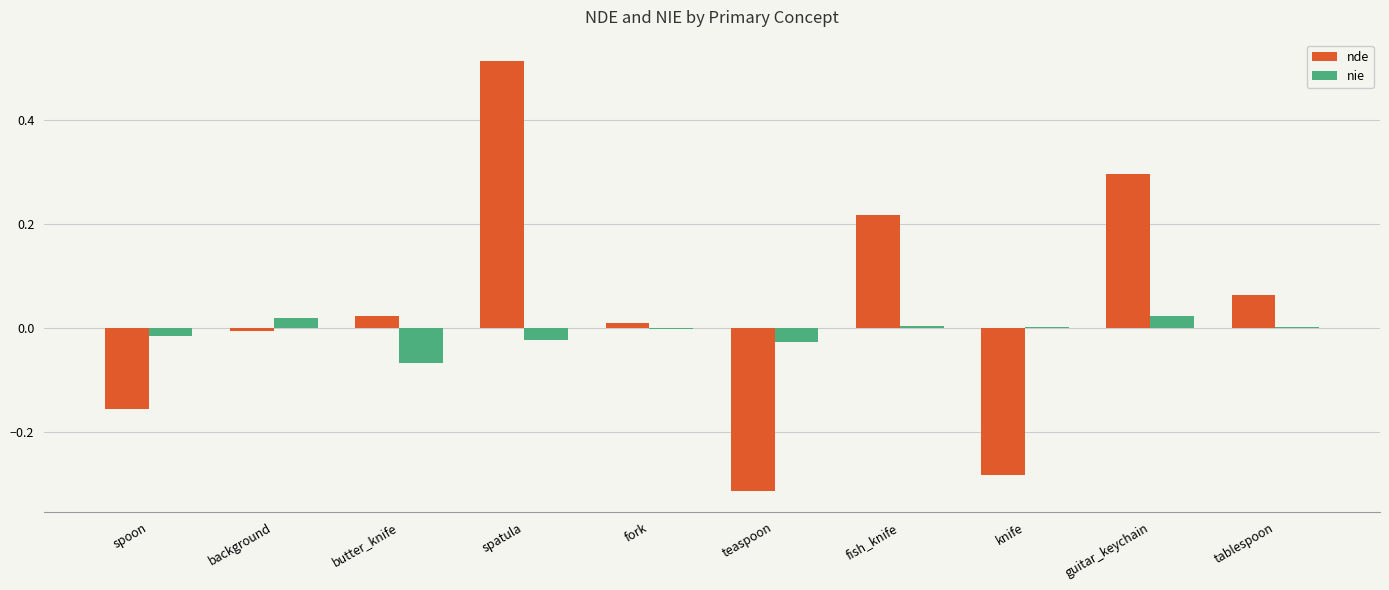

Count the number of categories in the chart.

10